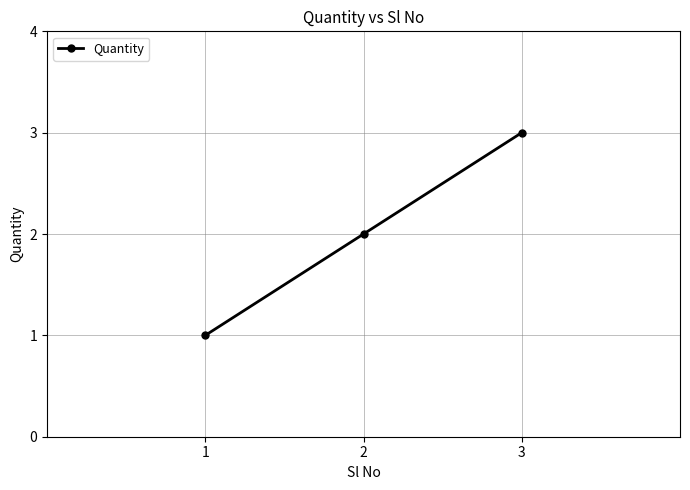

Reading left to right, list all the values displayed in this chart.

1	2	3